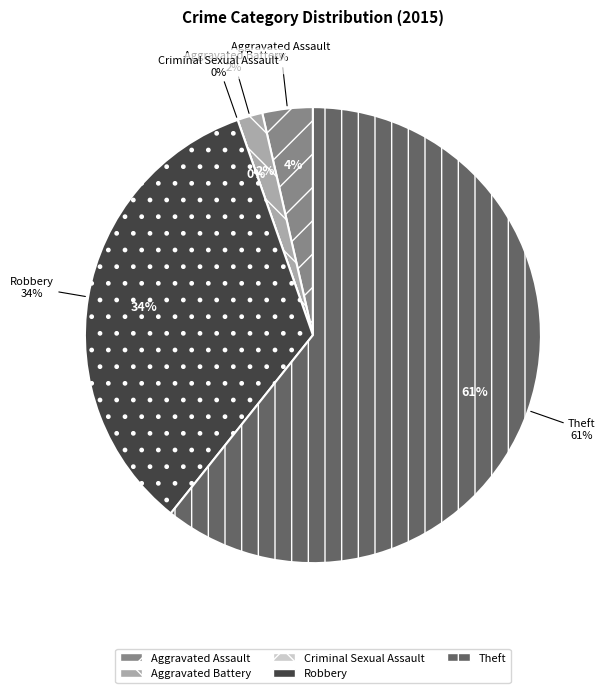

Which category has the biggest portion of the pie?

Theft